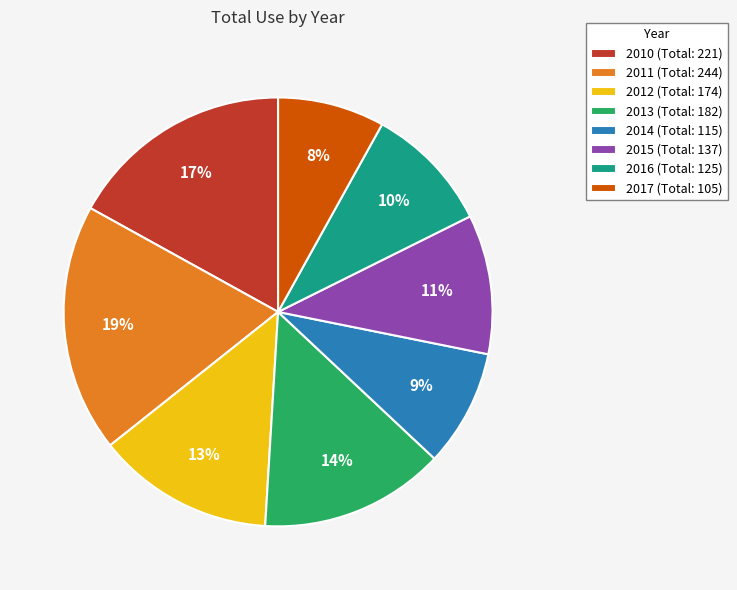

What is the ratio of the value at 2016 (Total: 125) to the value at 2013 (Total: 182)?

0.7